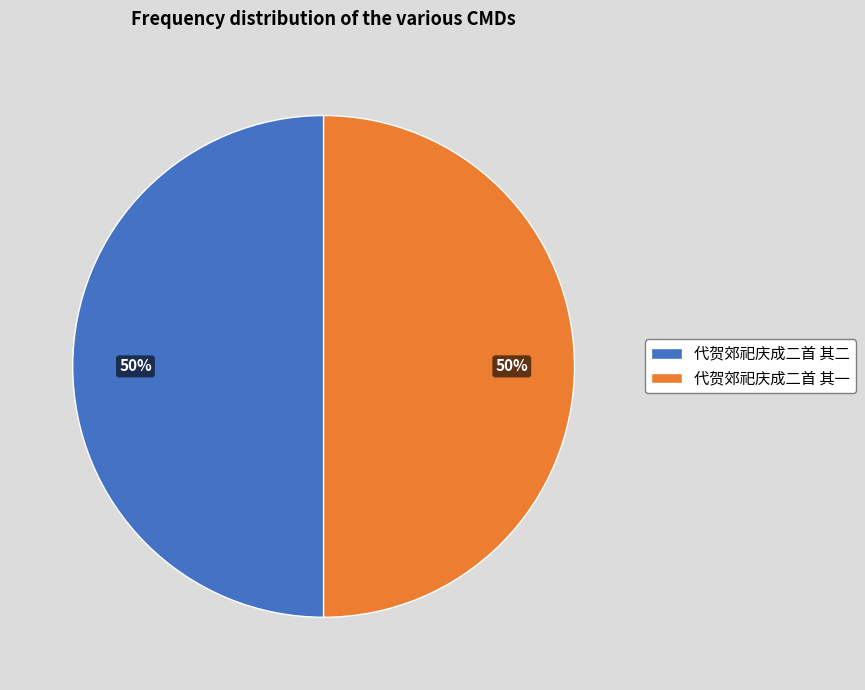

Is it true that 代贺郊祀庆成二首 其一 is 50% of the pie?

True